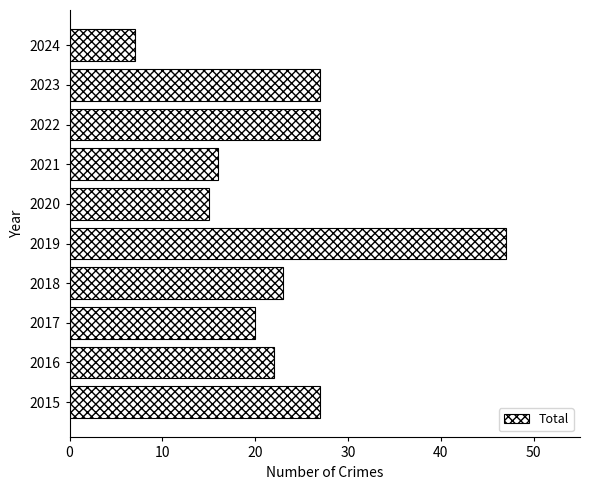

At which category does the chart reach its minimum across all series?

2024